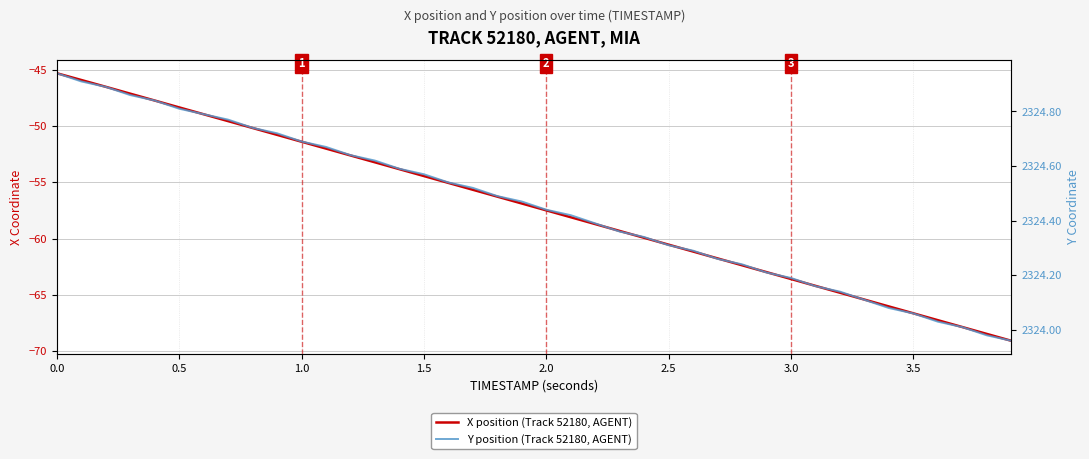

What is the greatest value displayed?

2324.9